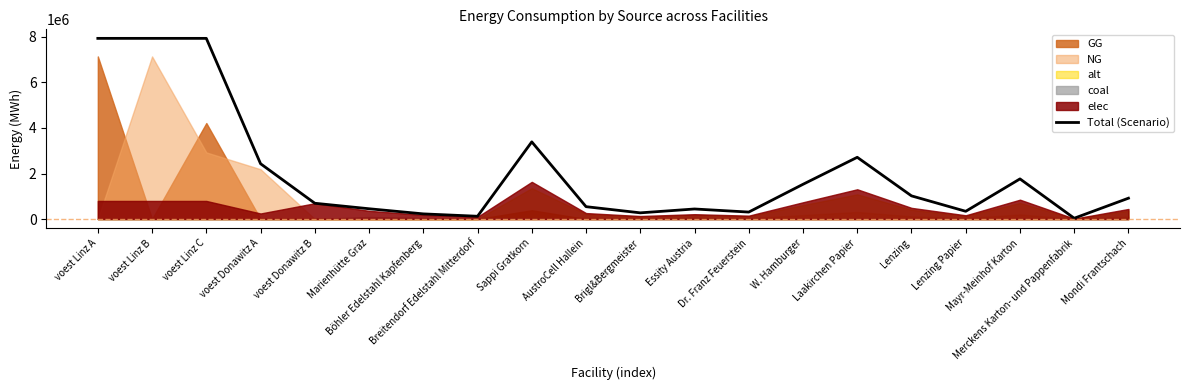

Where is the first local minimum?

Breitendorf Edelstahl Mitterdorf